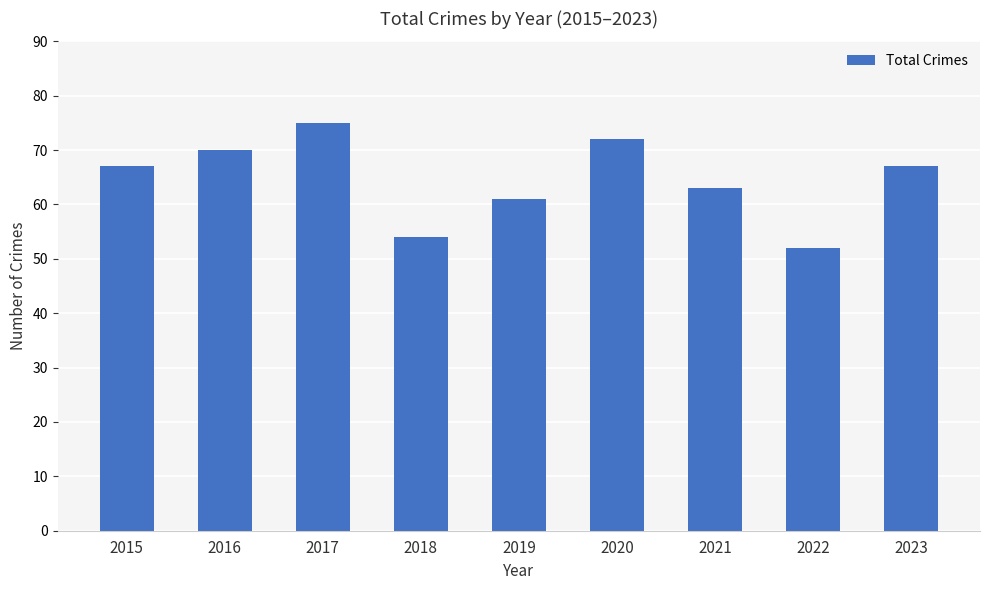

What is the sum of all values?

581